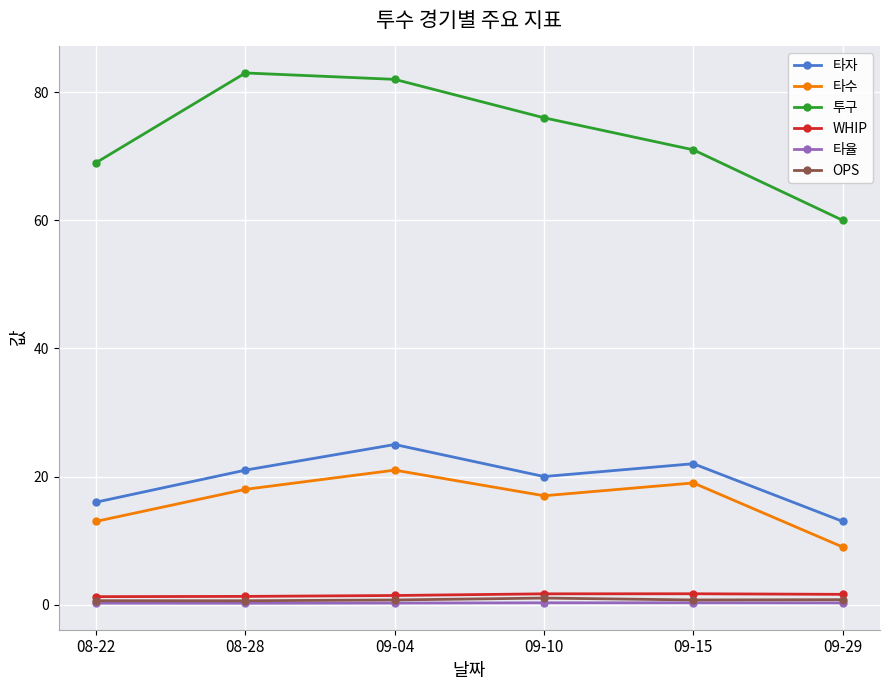

True or false: WHIP and 타수 intersect in this chart.

False